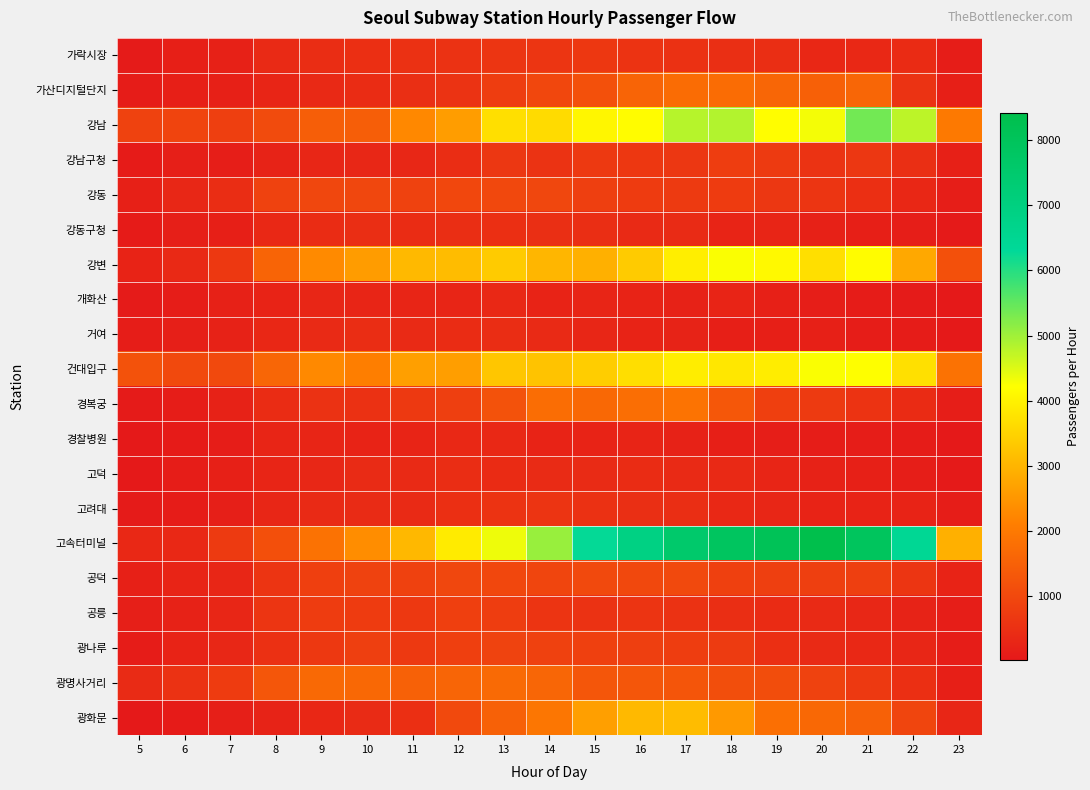

Which series has the largest total across all categories?

고속터미널